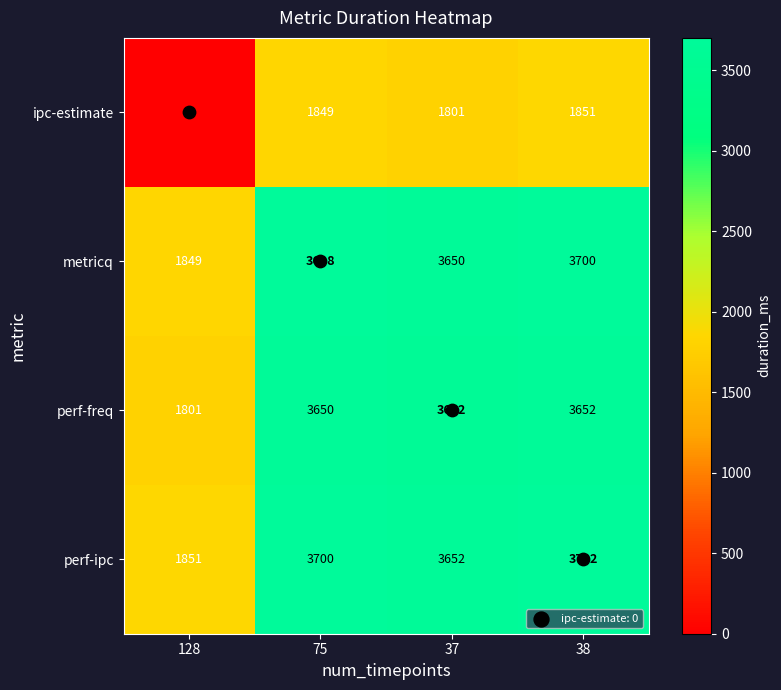

The perf-ipc series shows 3652 at 37. True or false?

True